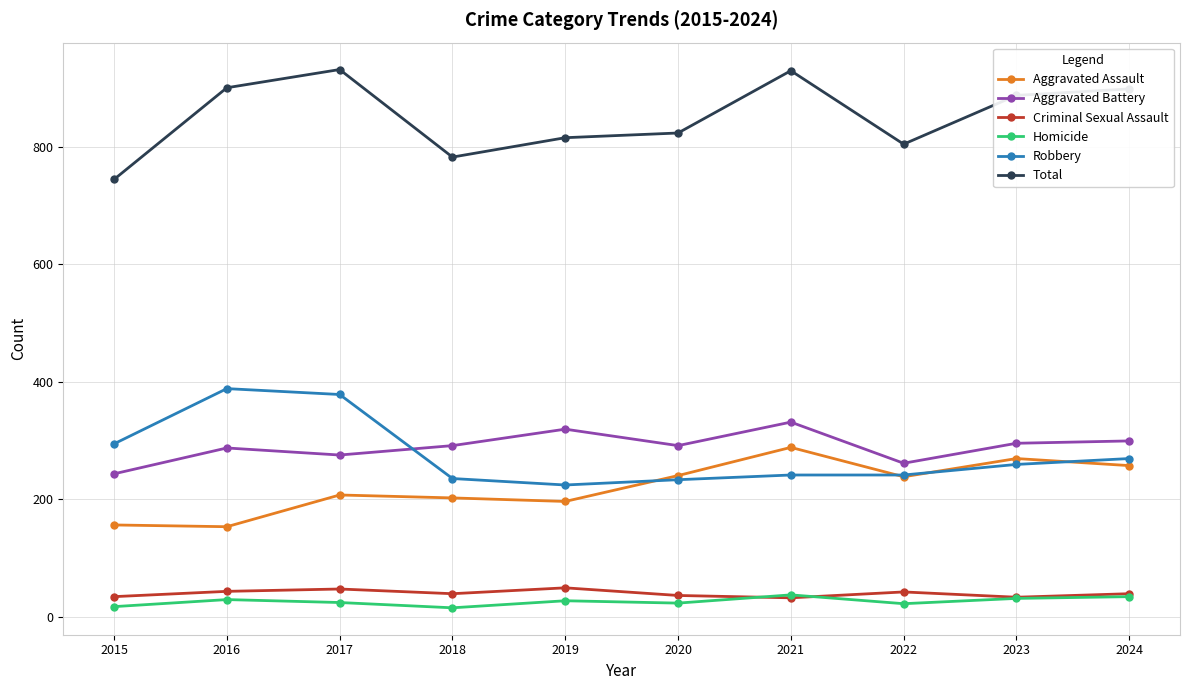

What is the value of the Homicide point at the 2nd from the left?

29